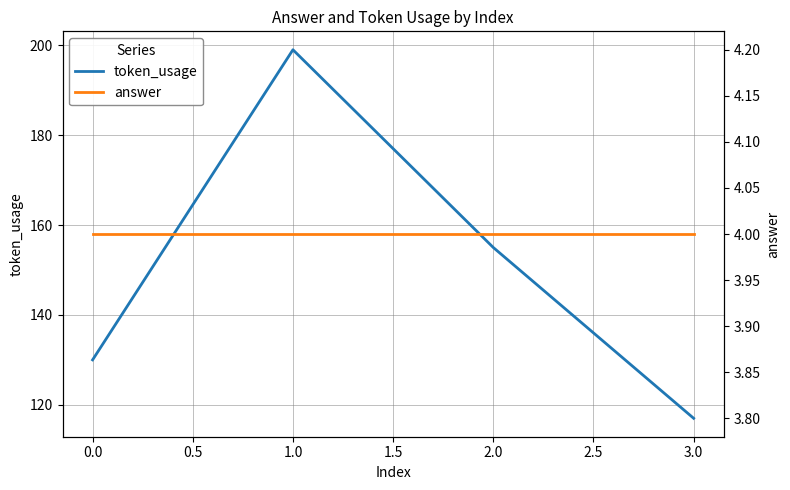

Which series has the widest spread of values?

token_usage